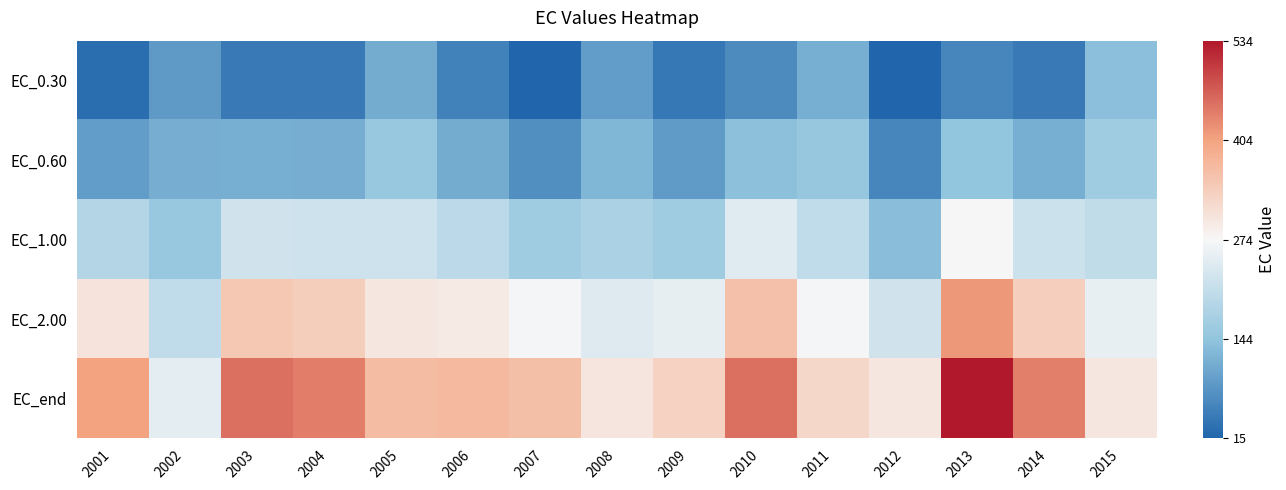

Reading left to right, what are all the values shown in this chart?

EC_0.30: 2001=27.4	2002=86.1	2003=42.0	2004=43.3	2005=110.6	2006=53.6	2007=15.4	2008=91.7	2009=40.5	2010=67.0	2011=116.0	2012=14.8	2013=60.1	2014=44.8	2015=136.7
EC_0.60: 2001=90.5	2002=112.1	2003=114.5	2004=113.5	2005=153.9	2006=112.0	2007=72.9	2008=125.1	2009=88.6	2010=139.1	2011=150.8	2012=60.8	2013=145.1	2014=114.3	2015=163.6
EC_1.00: 2001=188.6	2002=153.5	2003=224.1	2004=219.5	2005=221.2	2006=197.6	2007=162.8	2008=178.5	2009=164.0	2010=244.6	2011=204.9	2012=136.2	2013=272.3	2014=219.3	2015=205.7
EC_2.00: 2001=303.7	2002=204.0	2003=348.4	2004=339.4	2005=299.2	2006=292.7	2007=268.9	2008=242.8	2009=253.0	2010=360.1	2011=268.5	2012=225.0	2013=415.4	2014=338.3	2015=255.6
EC_end: 2001=404.8	2002=251.5	2003=452.3	2004=438.7	2005=366.1	2006=370.3	2007=362.5	2008=301.4	2009=331.7	2010=451.4	2011=324.1	2012=300.1	2013=533.7	2014=437.3	2015=299.8